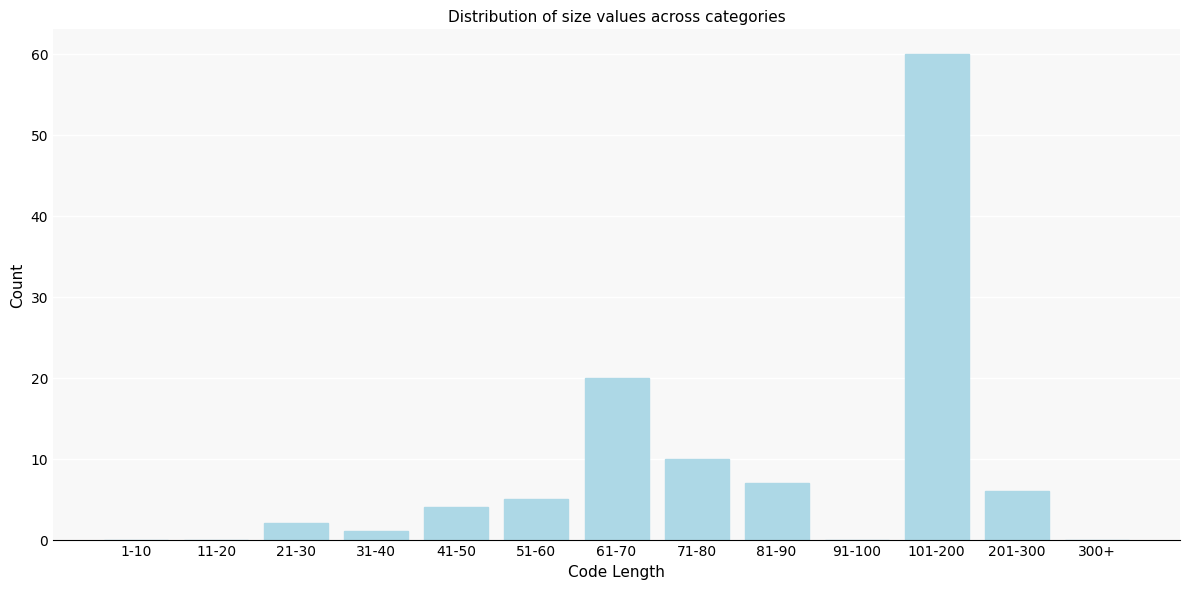

Reading left to right, extract all data points from this chart.

1-10=0	11-20=0	21-30=2	31-40=1	41-50=4	51-60=5	61-70=20	71-80=10	81-90=7	91-100=0	101-200=60	201-300=6	300+=0